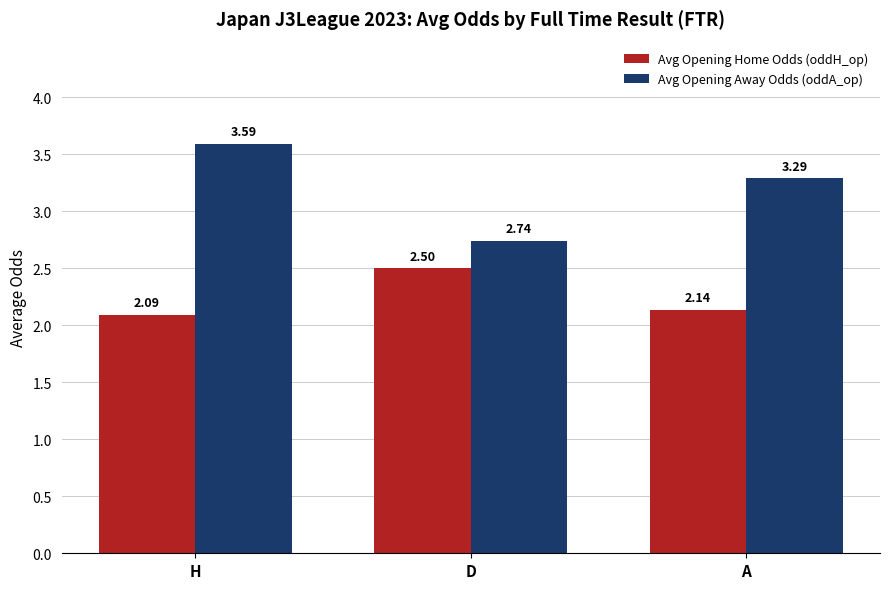

Between D and A, which series saw the biggest shift?

Avg Opening Away Odds (oddA_op)